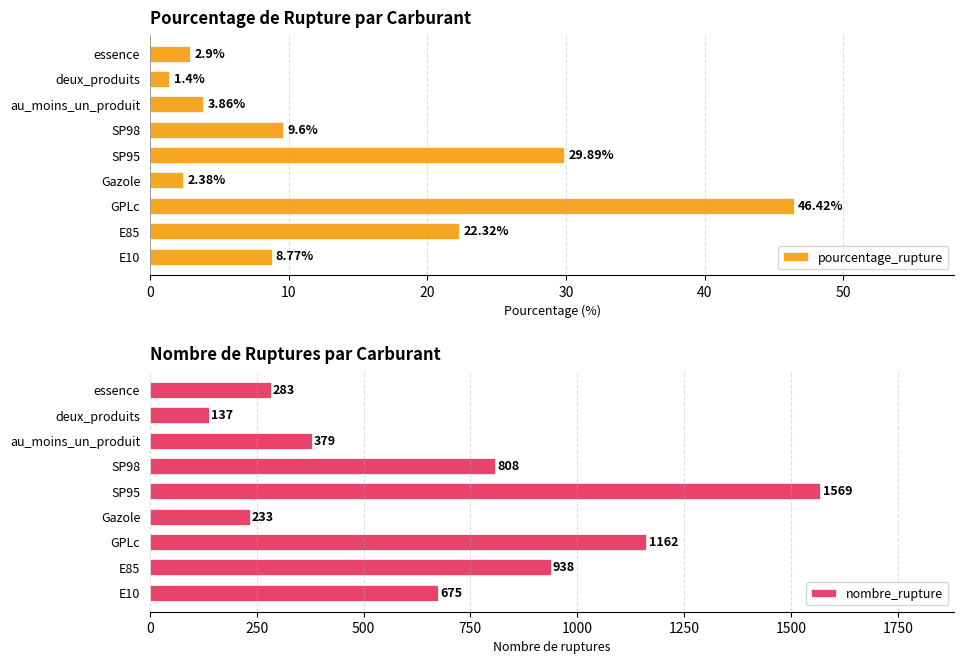

What is the sum of all pourcentage_rupture values?

127.5